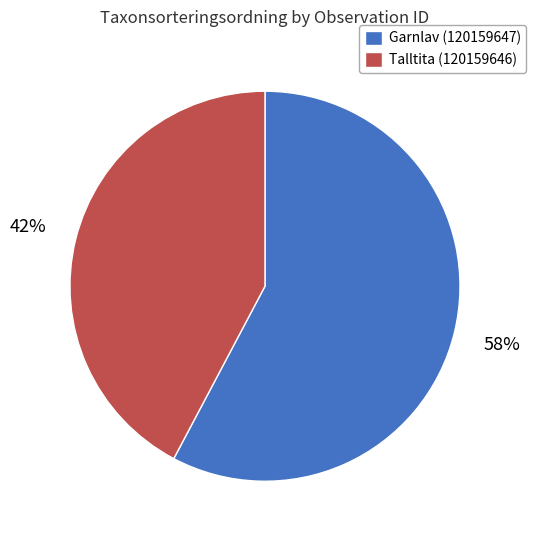

What percentage is the Garnlav (120159647) slice, to the nearest percent?

58%